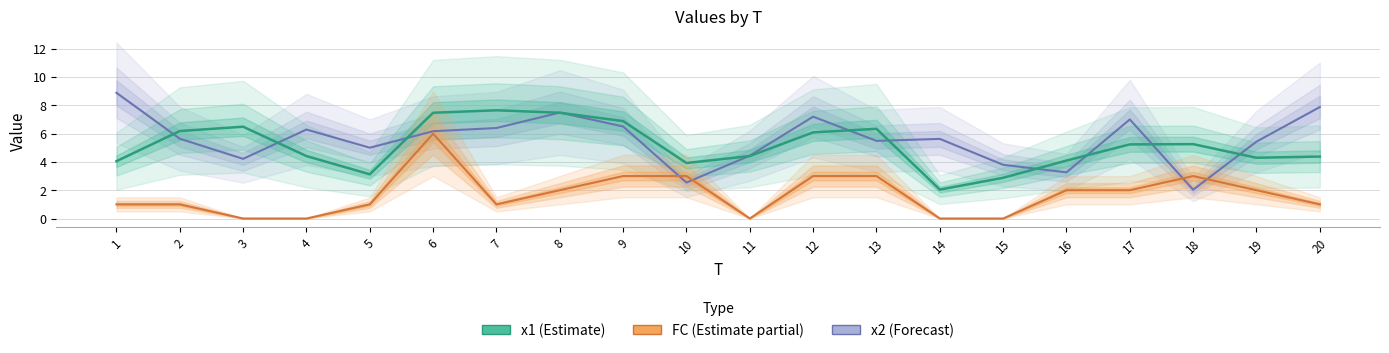

Read the x1 value at 19.

4.3